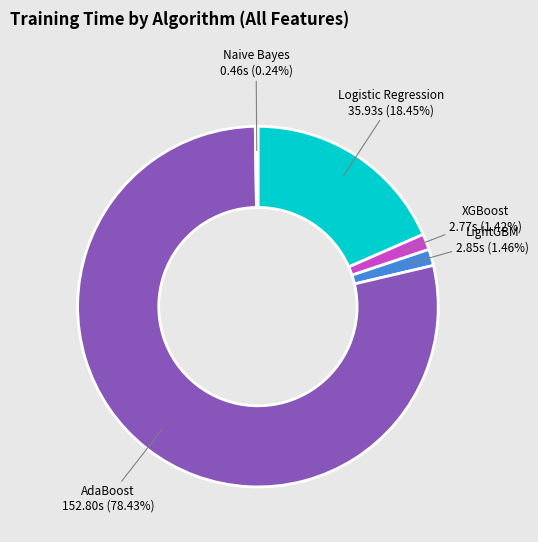

What is the ratio of the value at AdaBoost to the value at Logistic Regression?

4.3